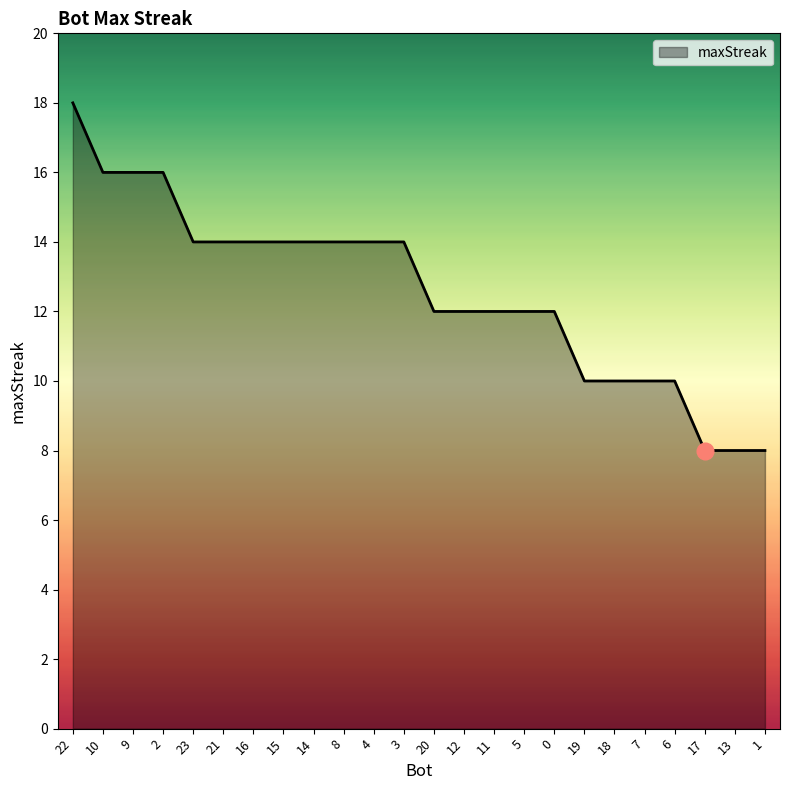

Between 15 and 11, which is larger?

15